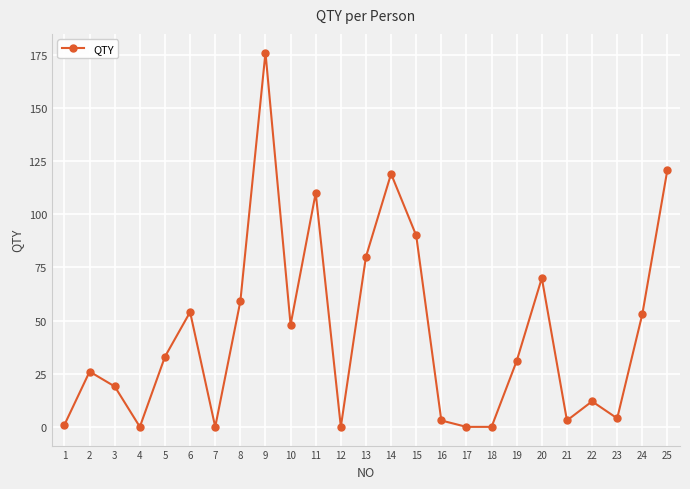

Between 20 and 21, which is larger?

20